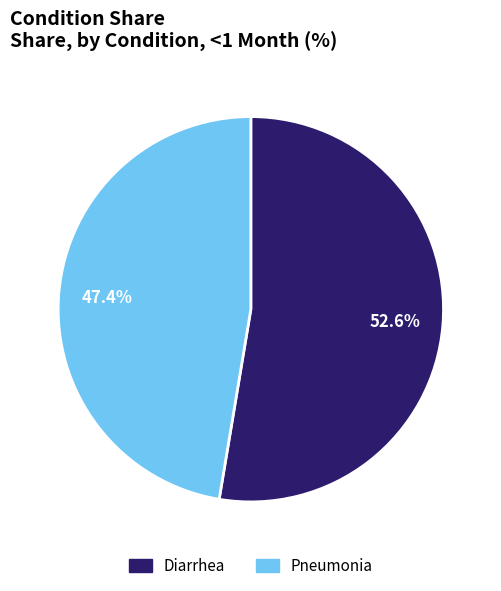

Rank the categories by value from lowest to highest.

Pneumonia, Diarrhea